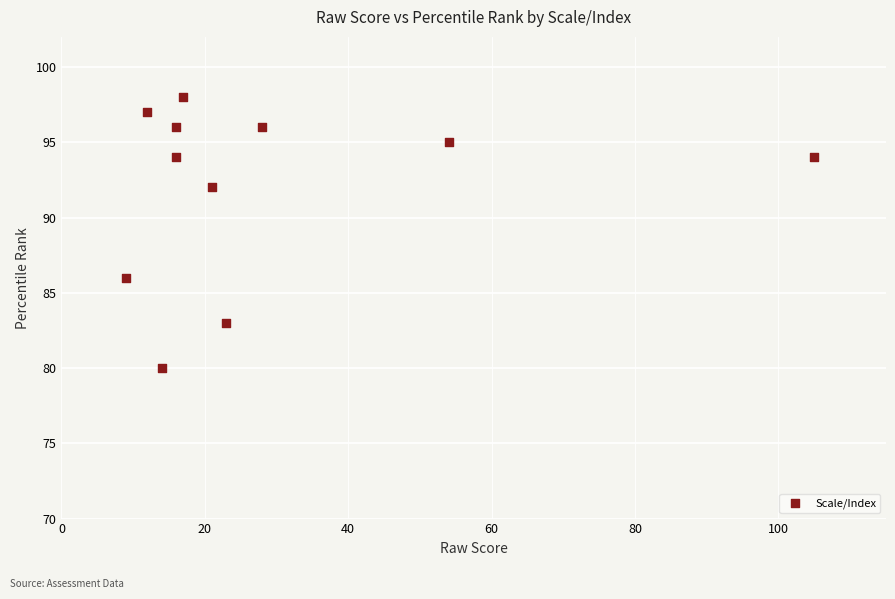

What is the average X value?

29